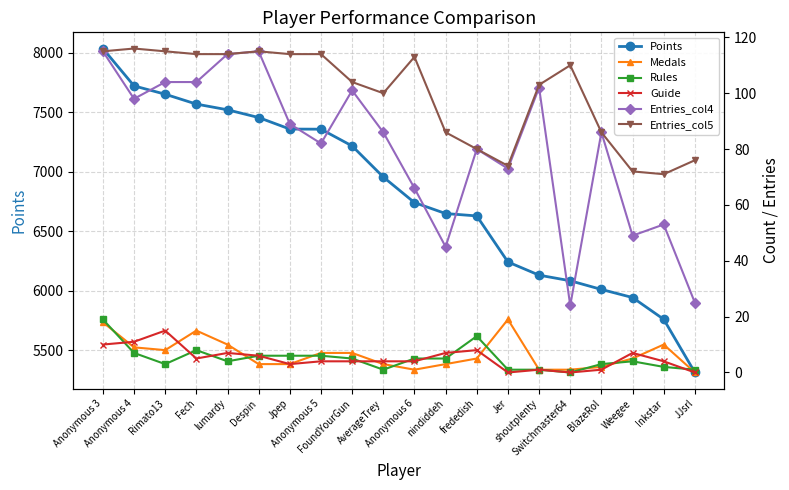

Which has a higher value, Anonymous 5 or FoundYourGun?

Anonymous 5